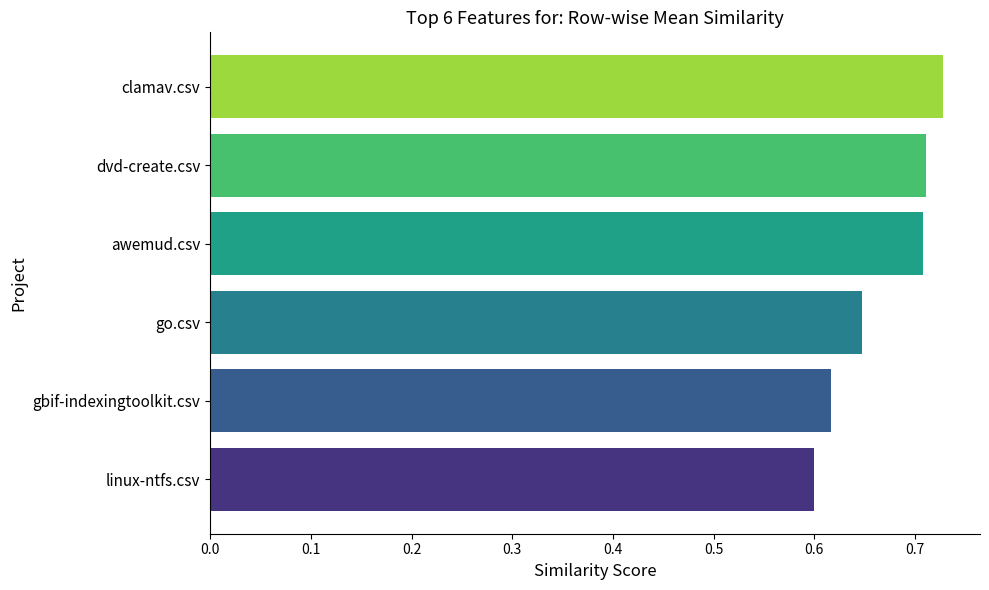

What is the sum of the values at clamav.csv and go.csv?

1.4